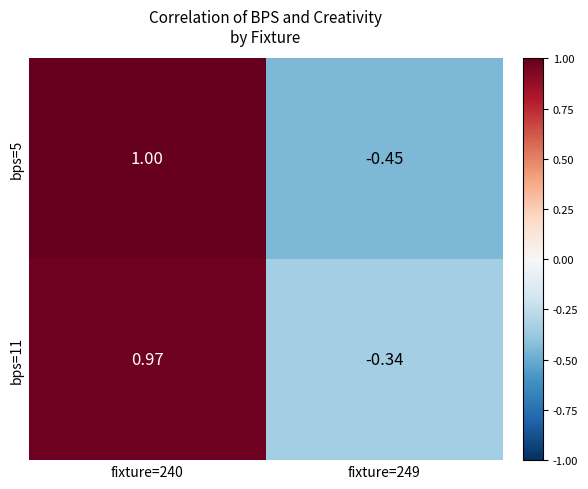

Is the value of bps=11 at fixture=240 greater than the value of bps=5 at fixture=249?

Yes